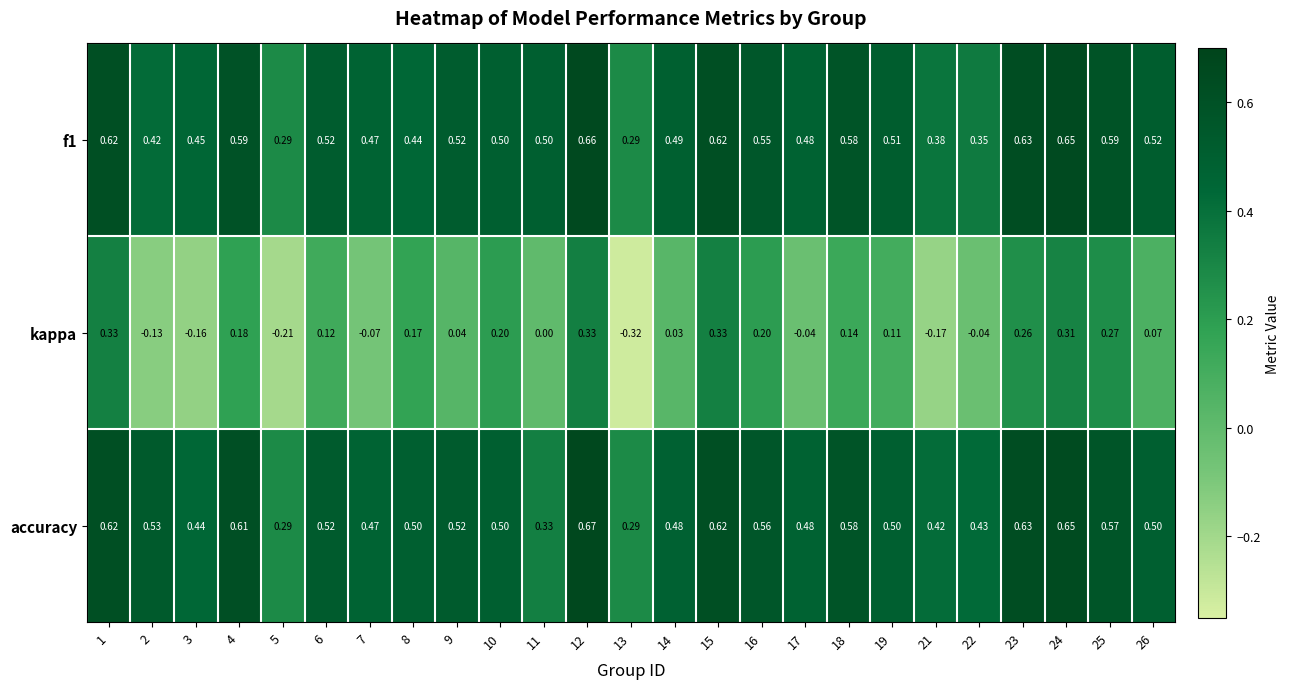

How many categories are shown in the chart?

25